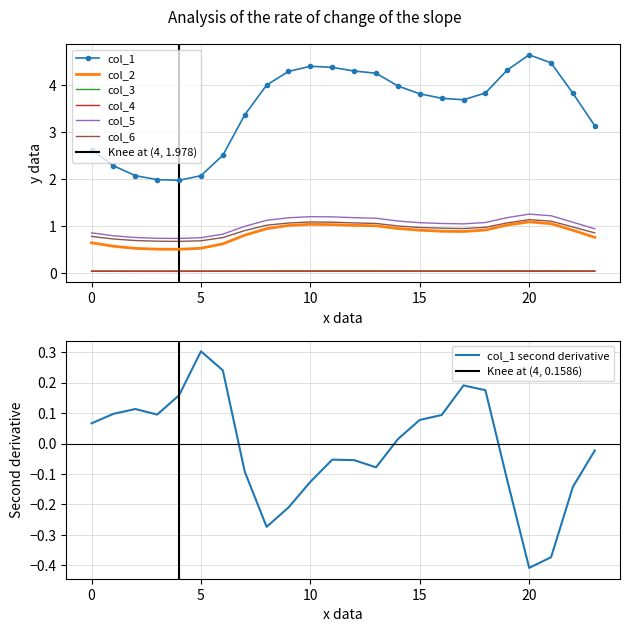

Is this an area chart (filled region under the line)?

No